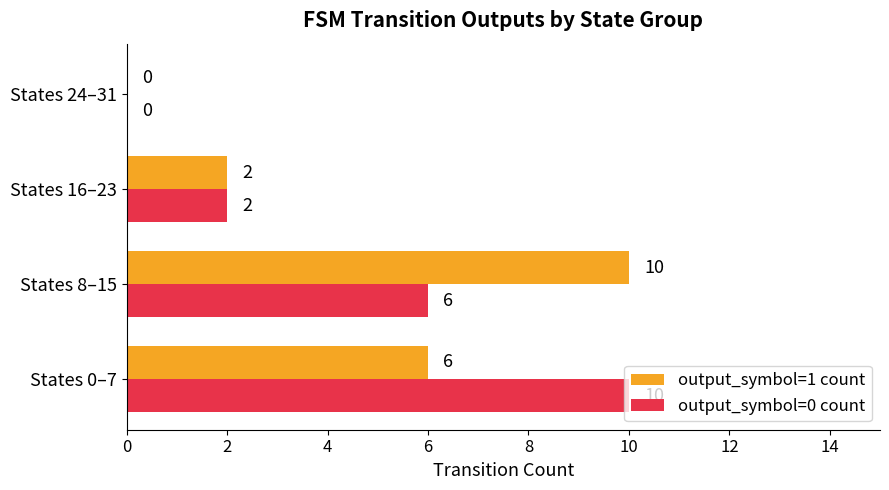

The output_symbol=0 count series shows 2 at States 16–23. True or false?

True